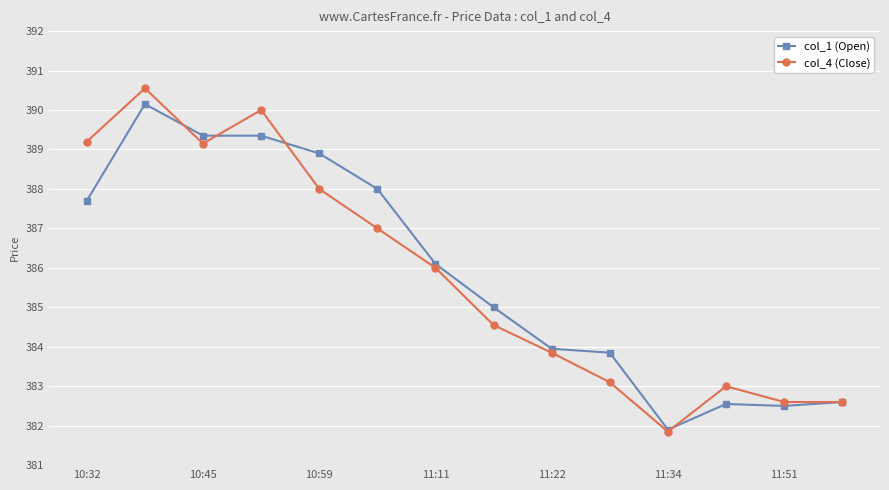

At how many categories does at least one series exceed 381?

14